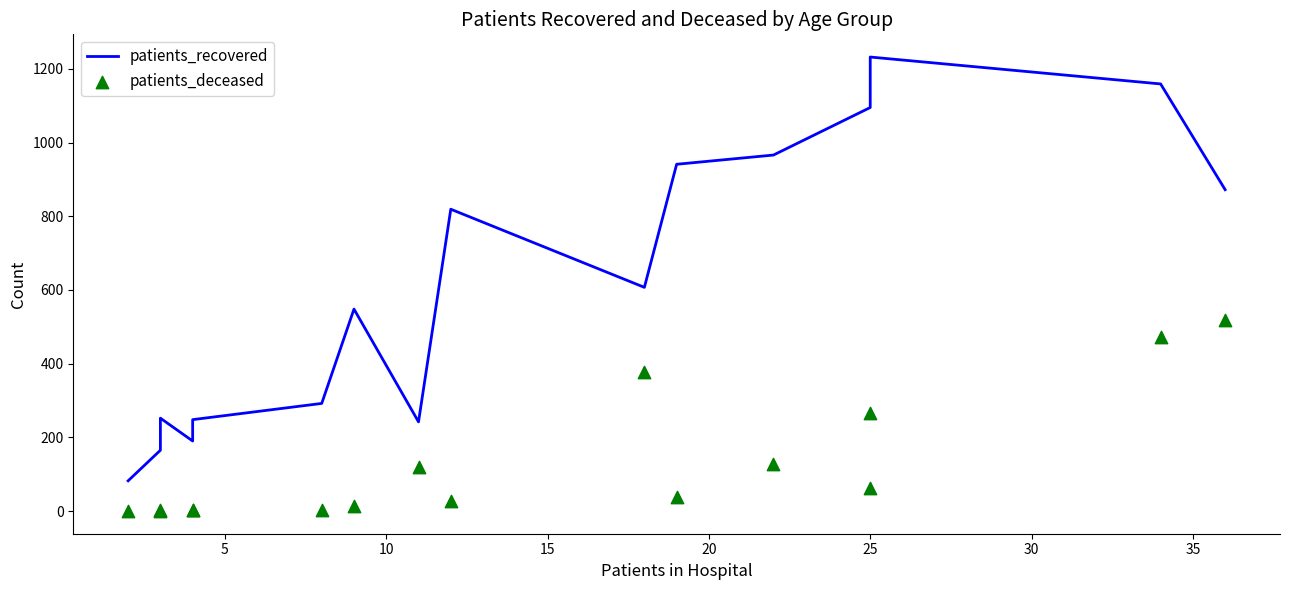

Is the value of patients_recovered at 10 greater than the value of patients_deceased at 35?

Yes